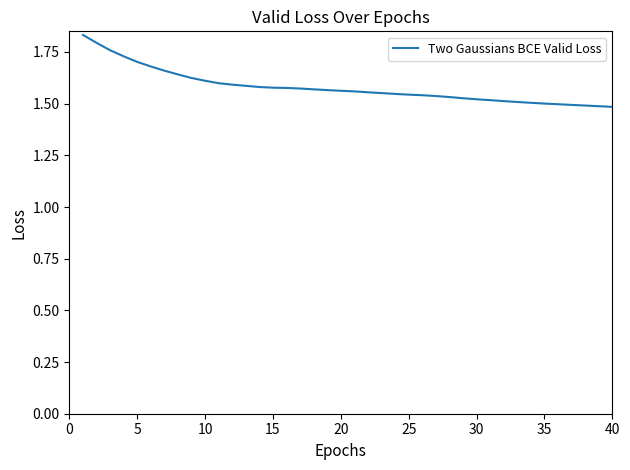

Count the values in the range 1 to 2.

40